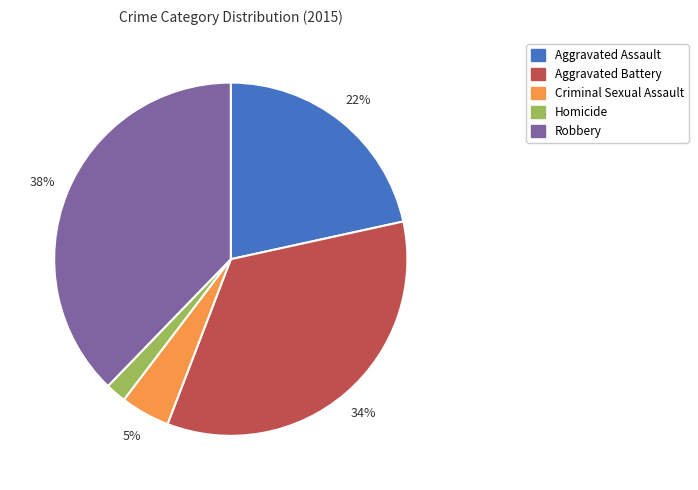

Which slice is the smallest?

Homicide